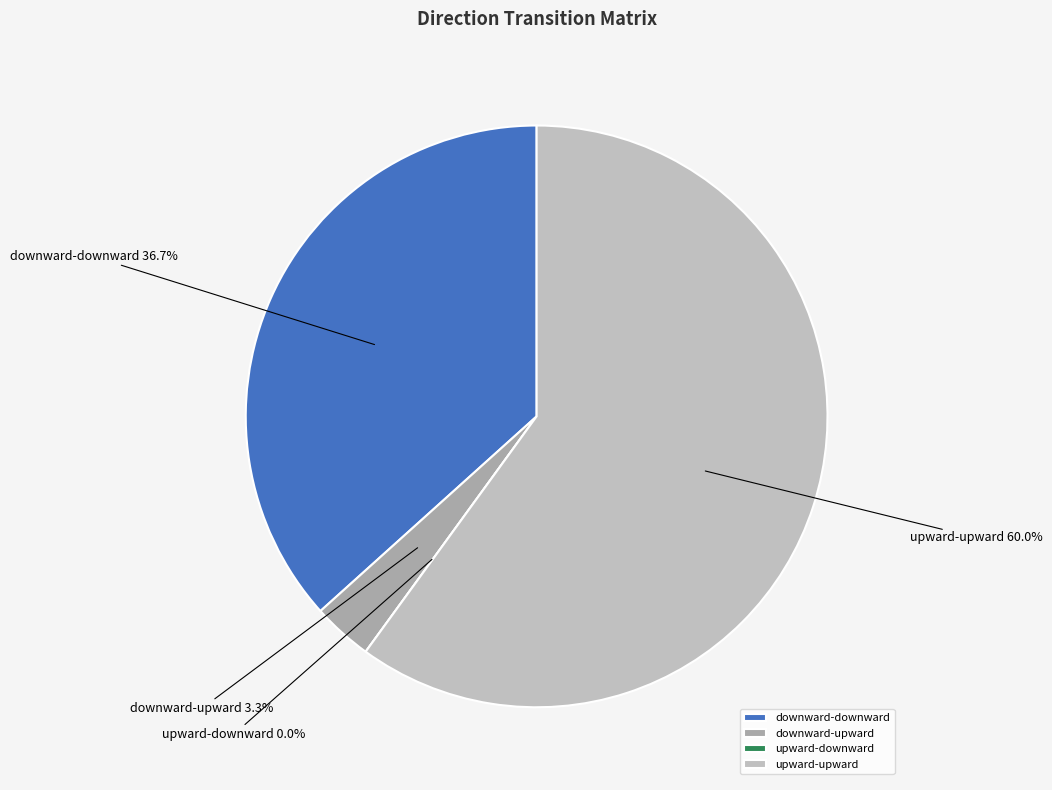

To the nearest percent, what is the combined percentage of upward-downward and upward-upward?

60%